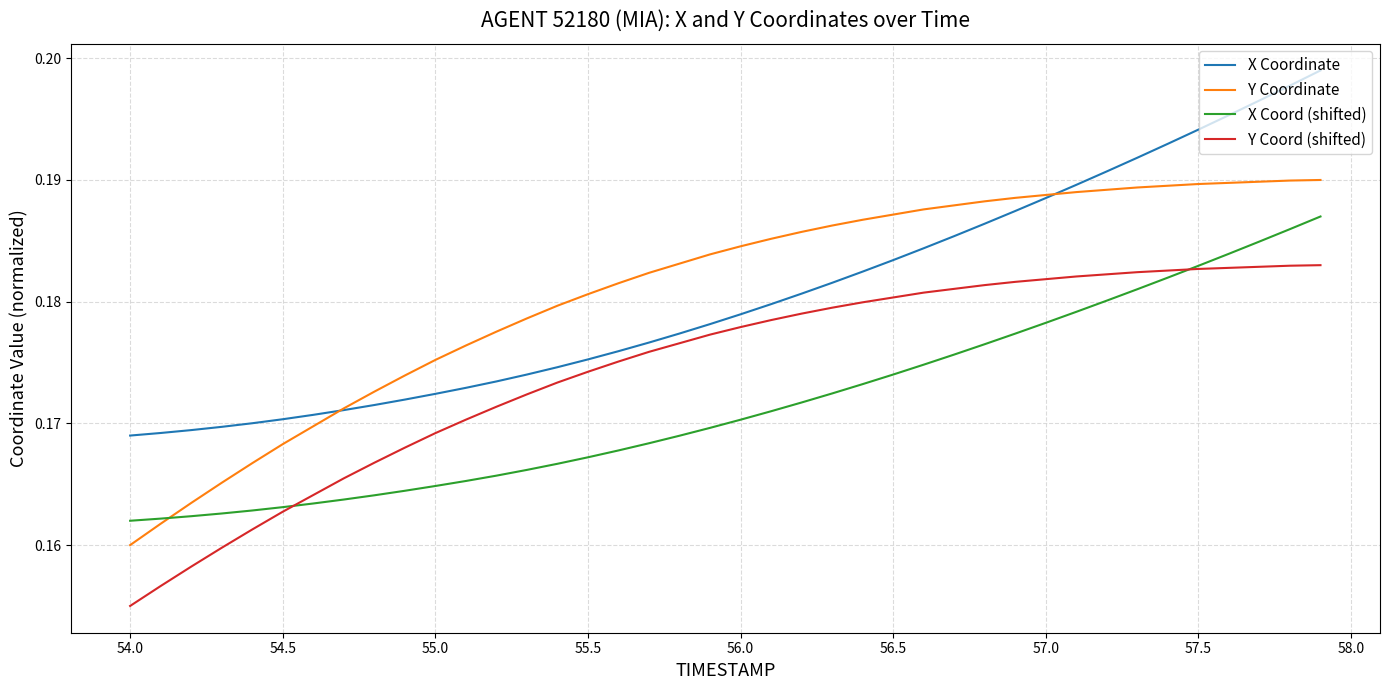

True or false: X Coordinate and X Coord (shifted) intersect in this chart.

False